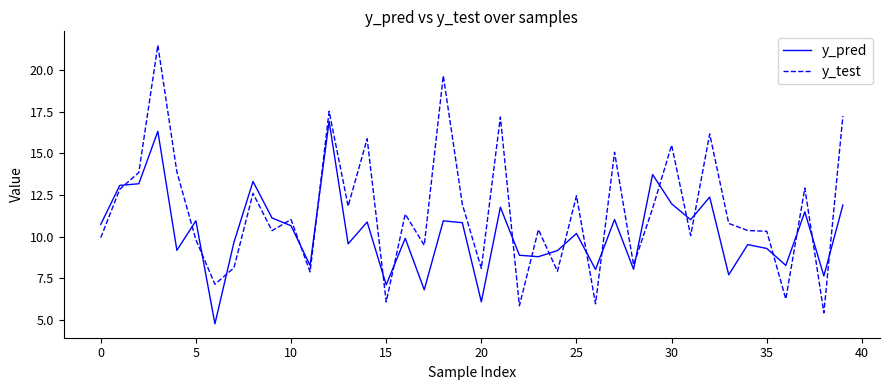

What is the highest value of the y_test series?

21.5